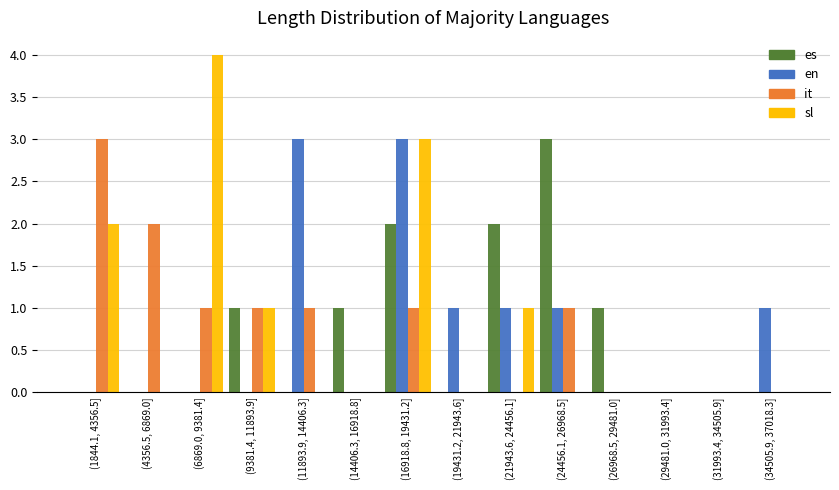

Is it true that en equals 0 at (24456.1, 26968.5]?

False